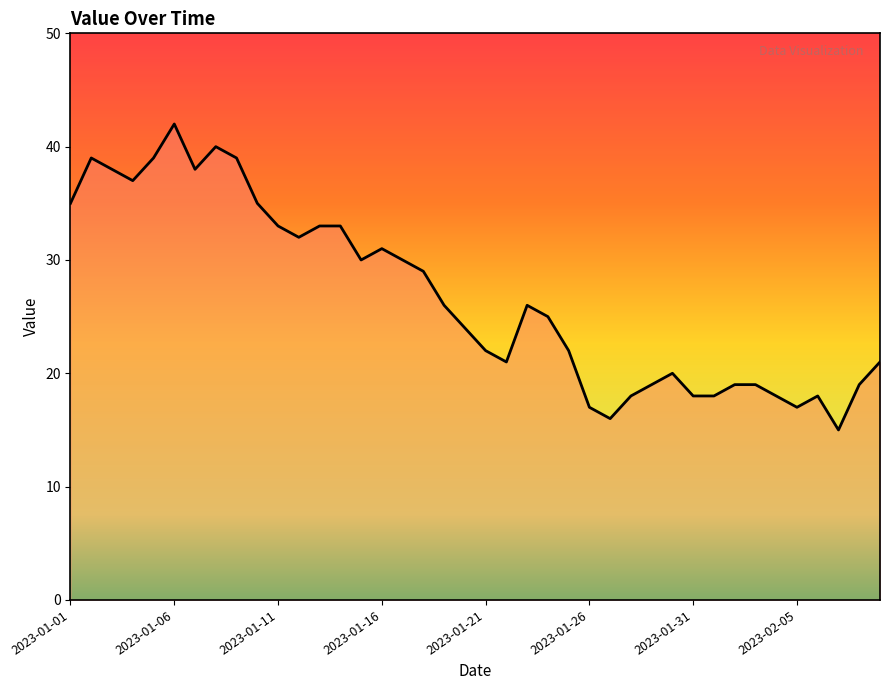

What is the maximum value shown in the chart?

42